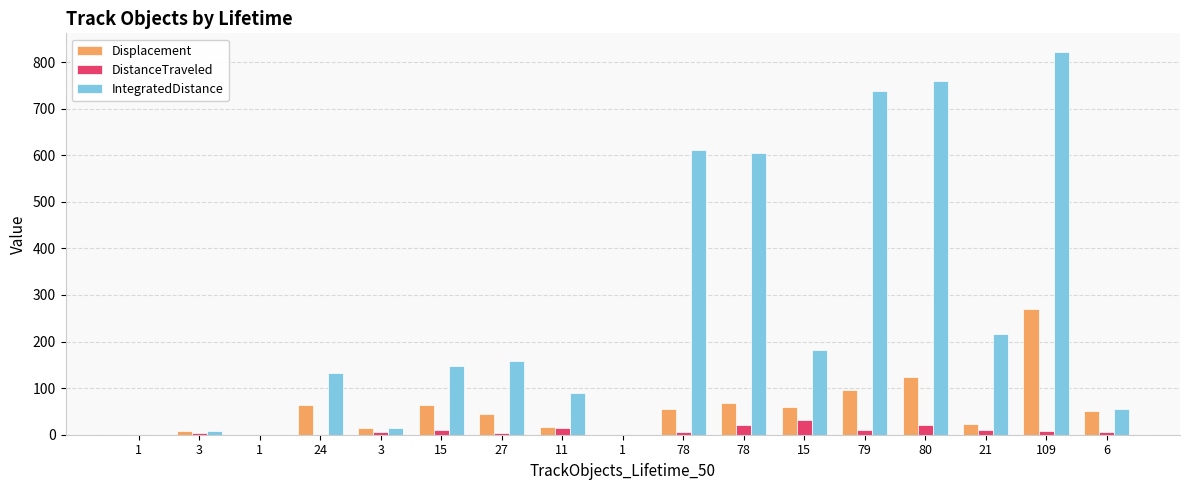

Which series changed the most between 27 and 78?

IntegratedDistance